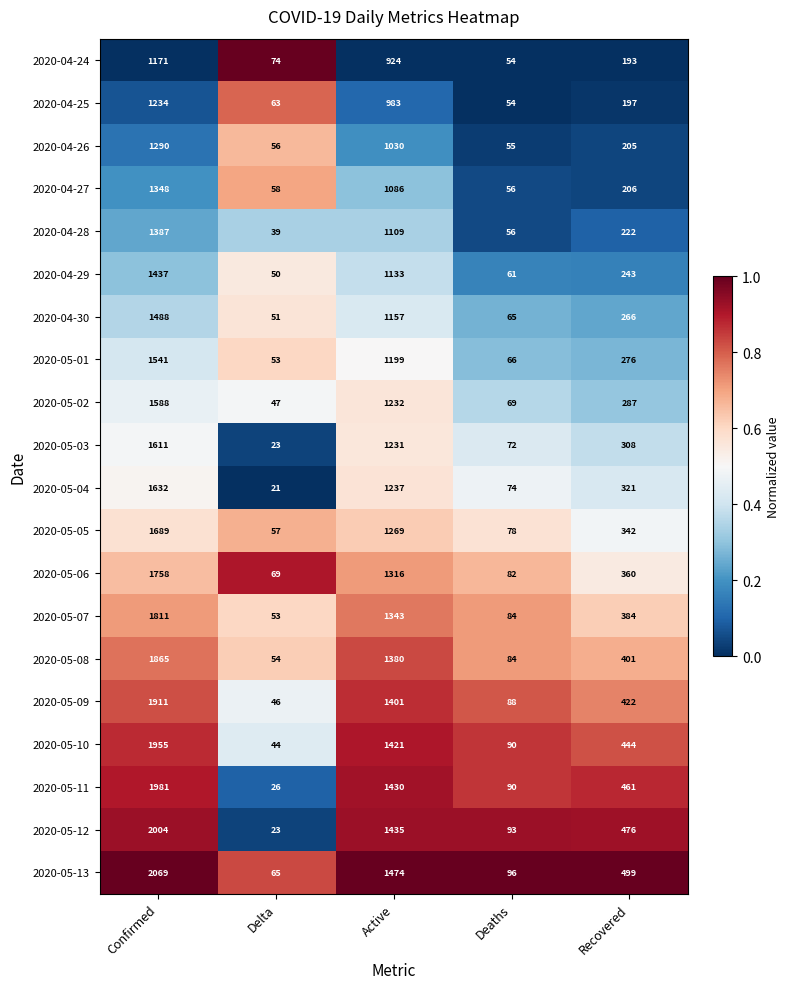

Where does the 2020-04-25 series first go above 197?

Confirmed